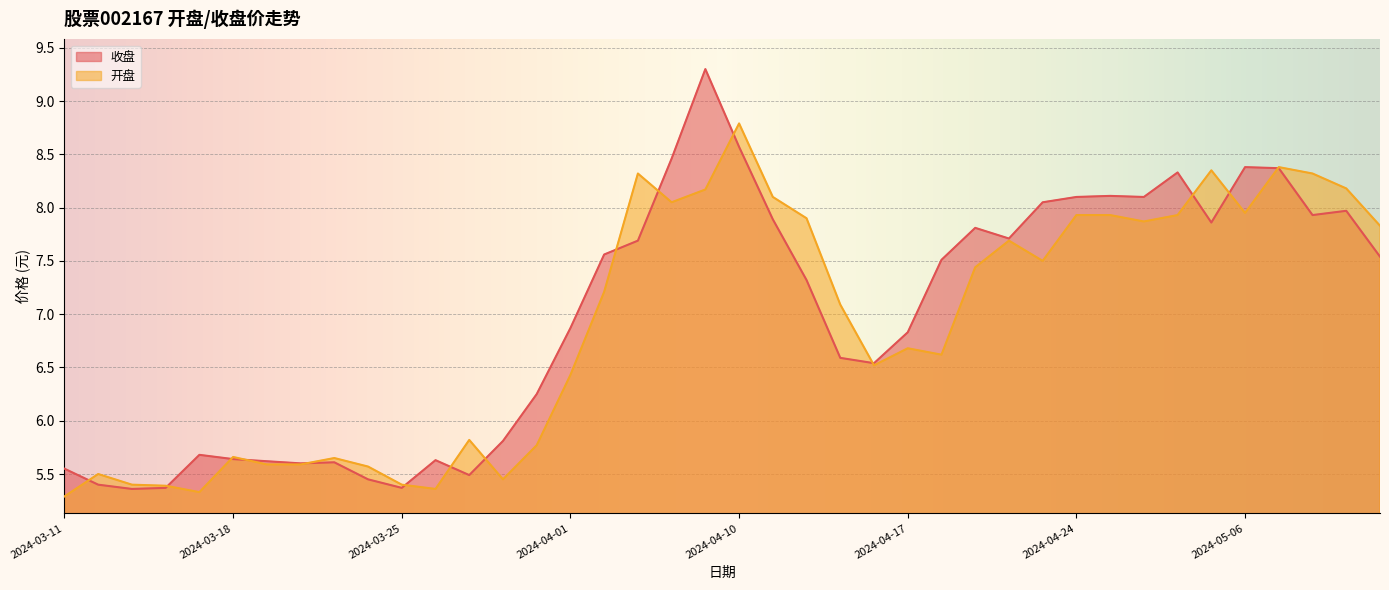

At which category does 开盘 reach its first local peak?

2024-03-12